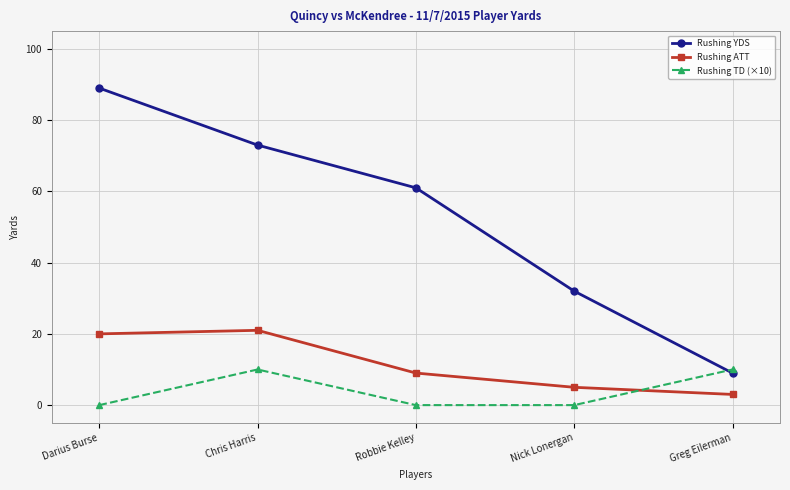

Read the Rushing ATT value at Darius Burse.

20